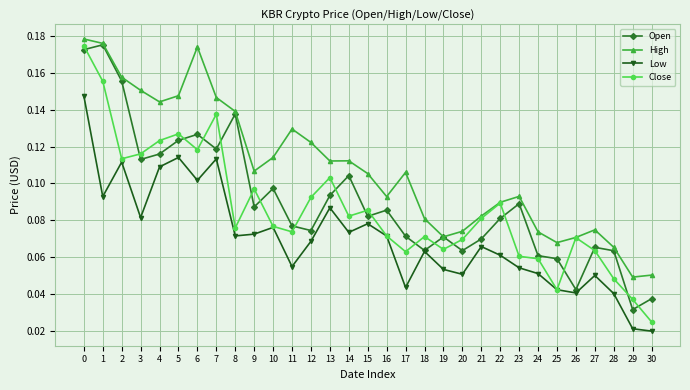

Does the chart have visible grid lines?

Yes